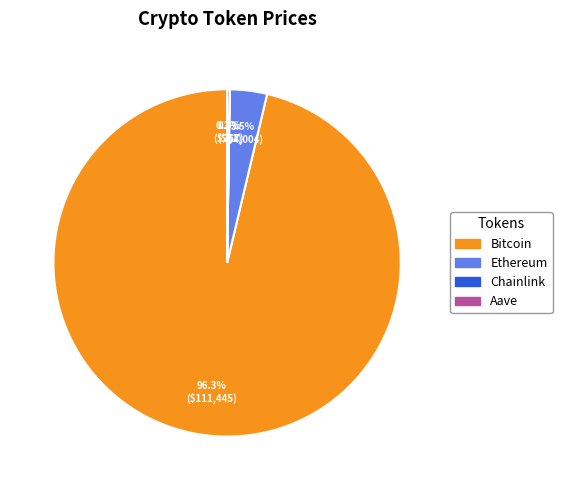

What percentage is NOT represented by Ethereum?

96.5%